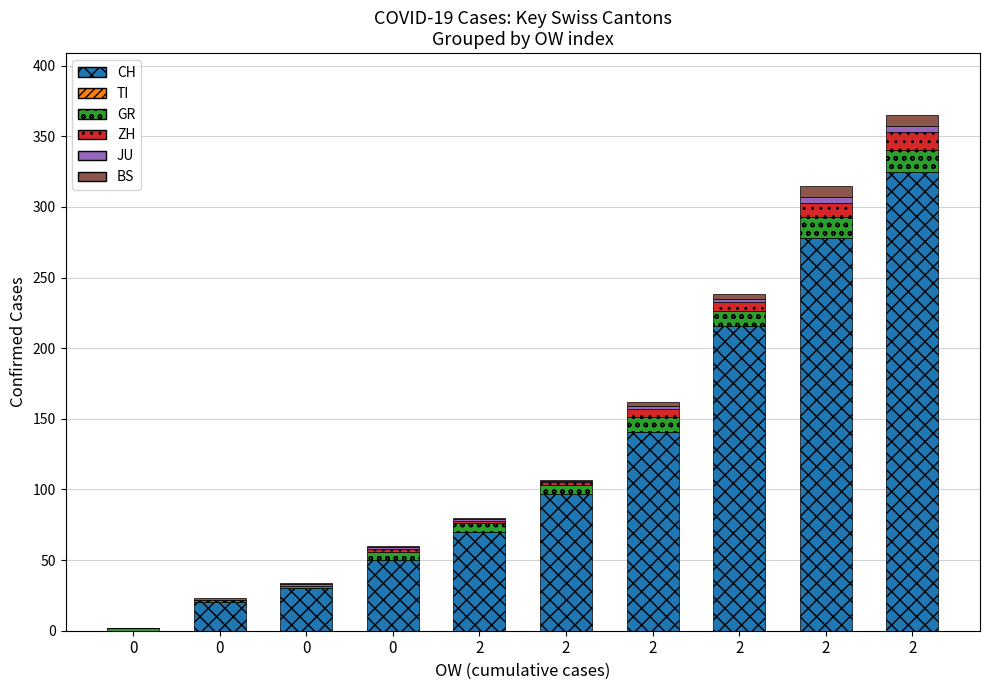

Are the bars horizontal?

No